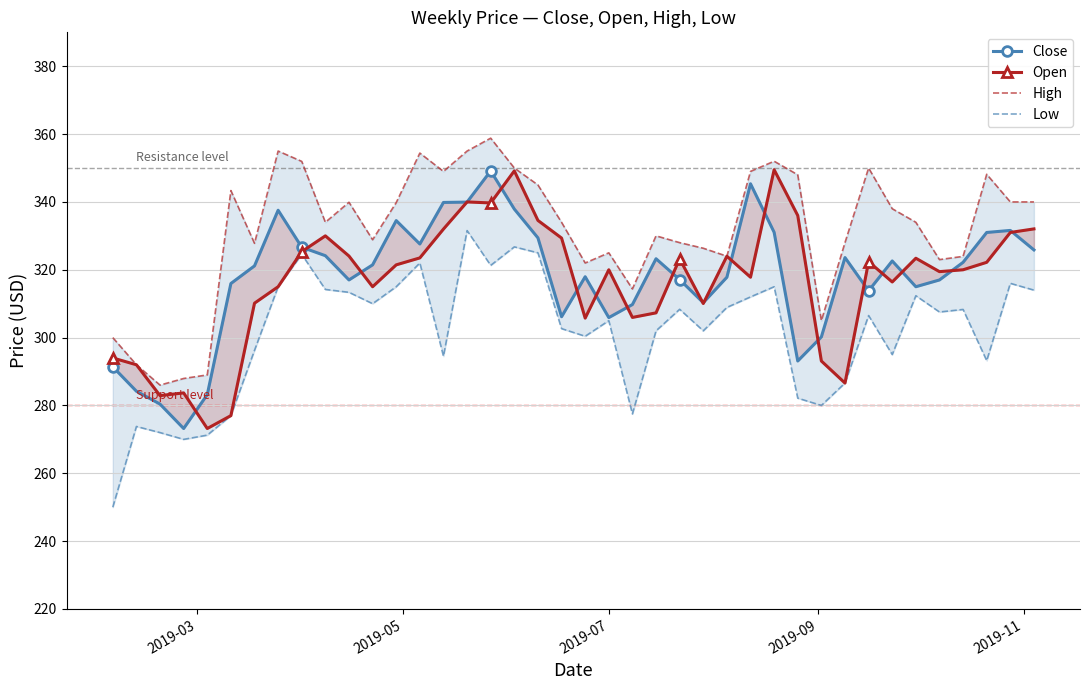

What is the smallest value displayed?

250.0